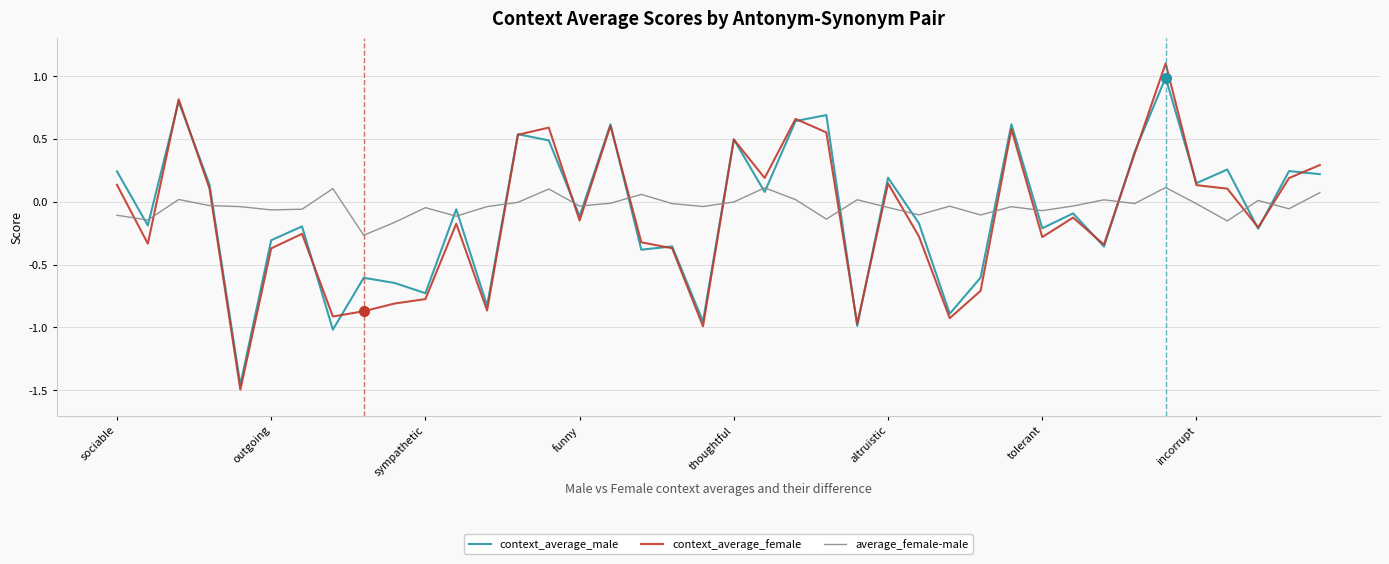

How many intersections are there between context_average_female and average_female-male?

16